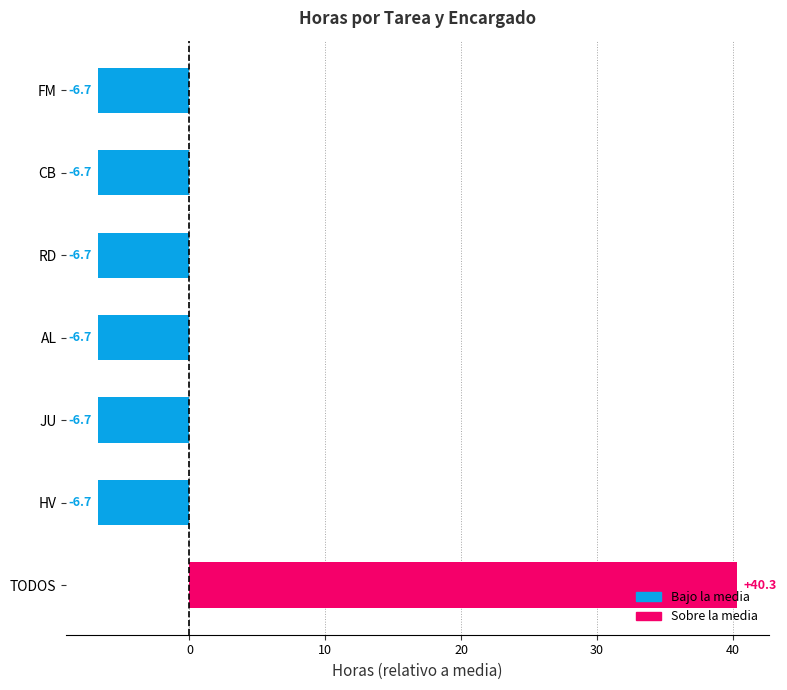

The chart shows a value of -6.7 at JU. True or false?

True